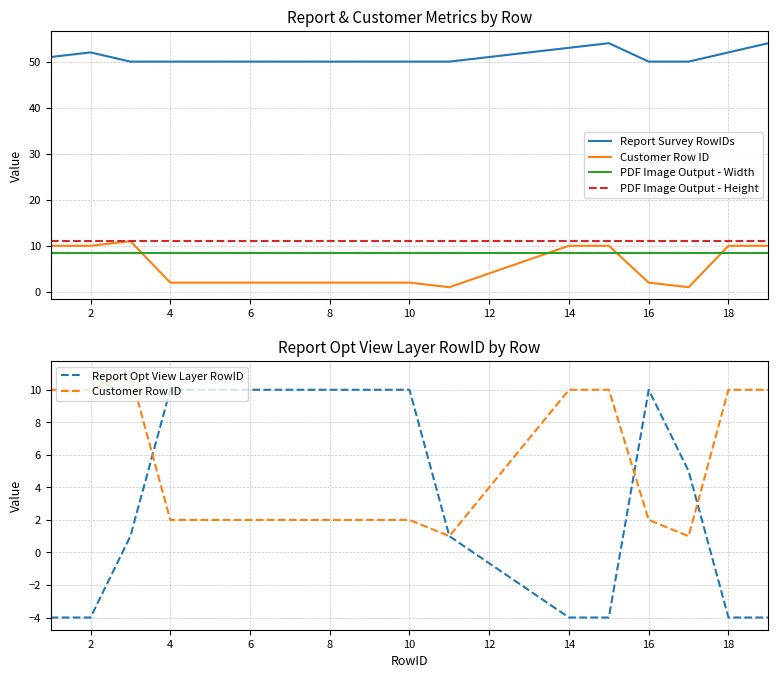

What is the value of the PDF Image Output - Height point at the 14th from the left?

11.0